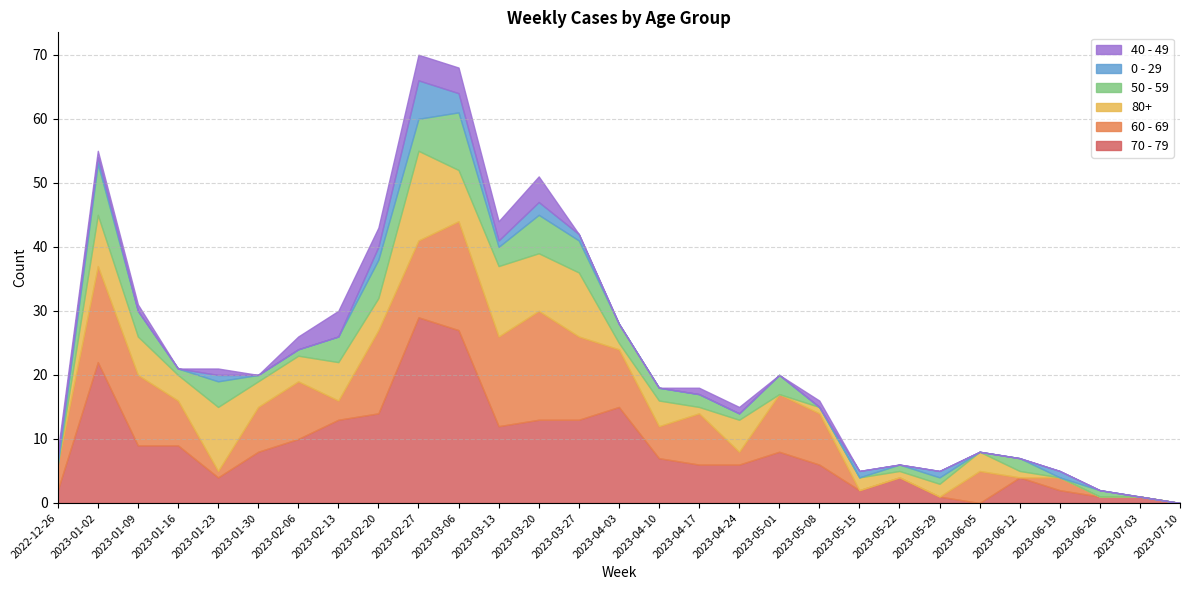

The 60 - 69 series shows 3 at 2023-02-13. True or false?

True